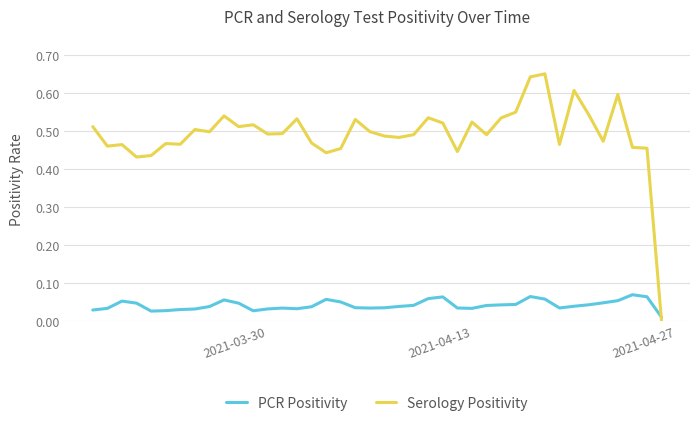

At how many categories does at least one series exceed 0?

40